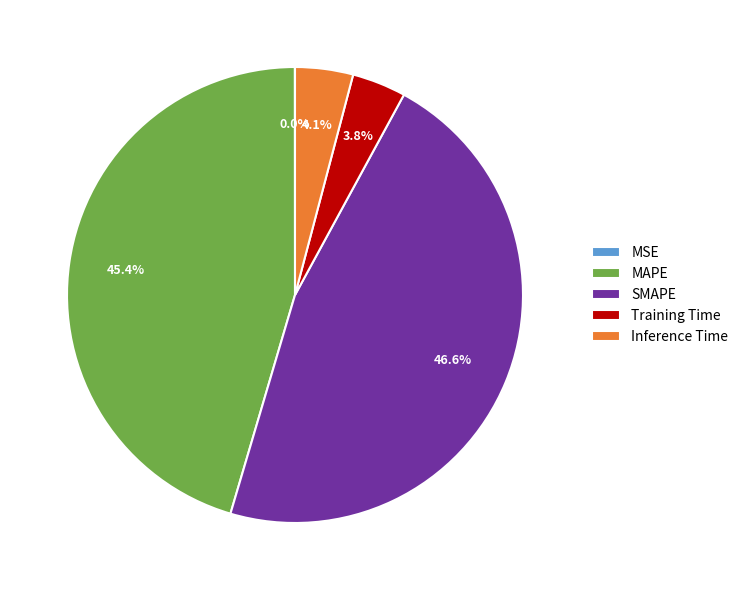

What portion of the pie excludes Training Time?

96.2%